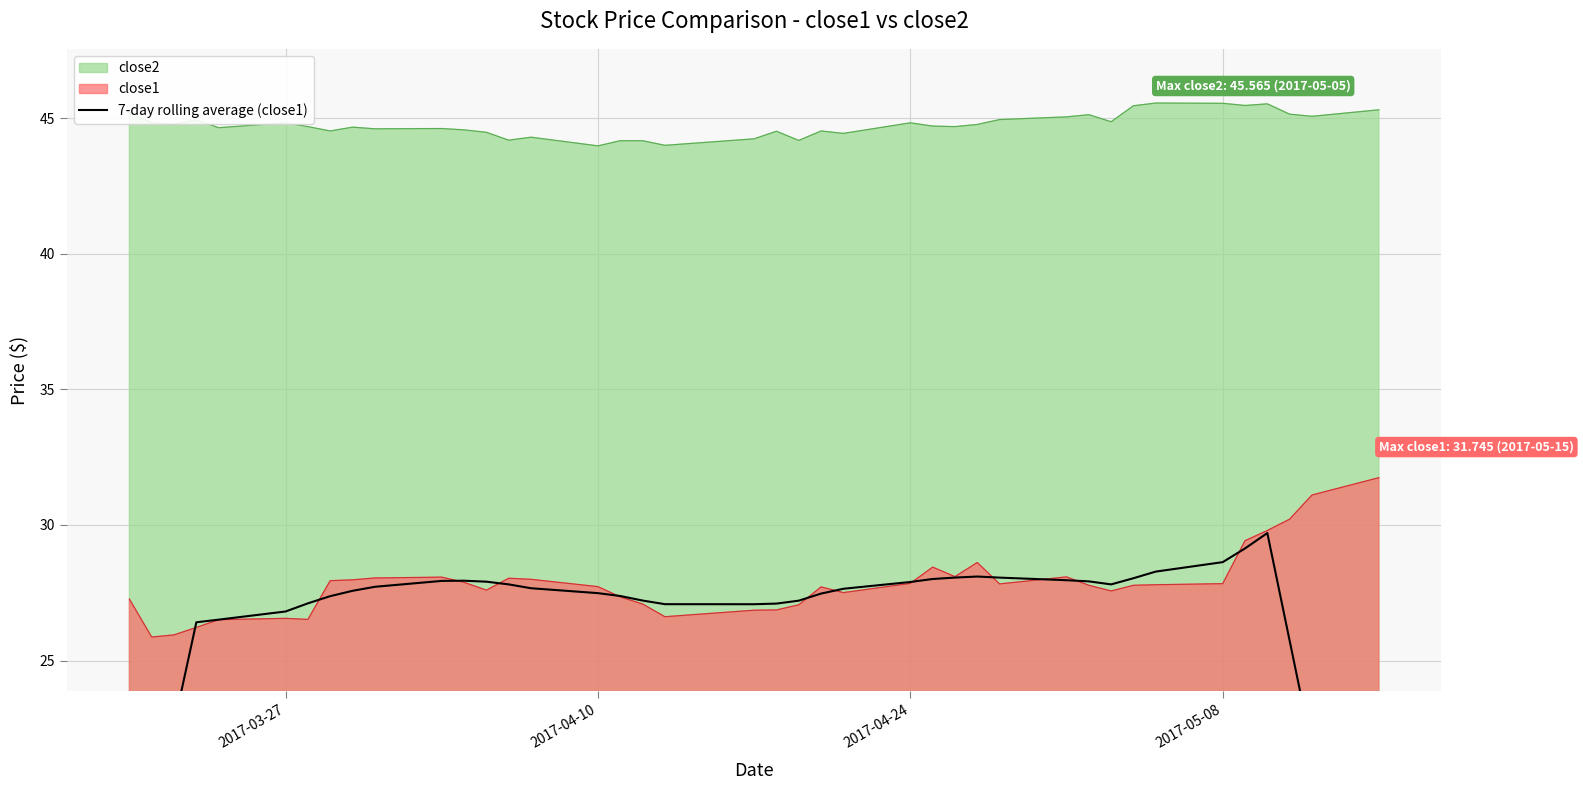

What is the maximum value for close1?

31.7